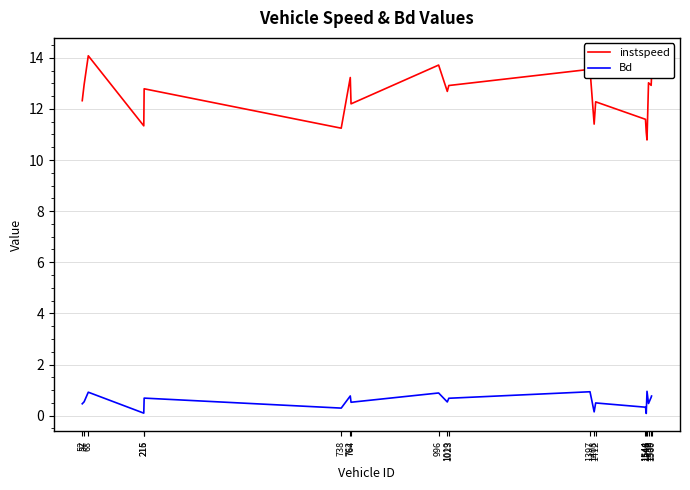

How many values in the instspeed series are below 12?

6